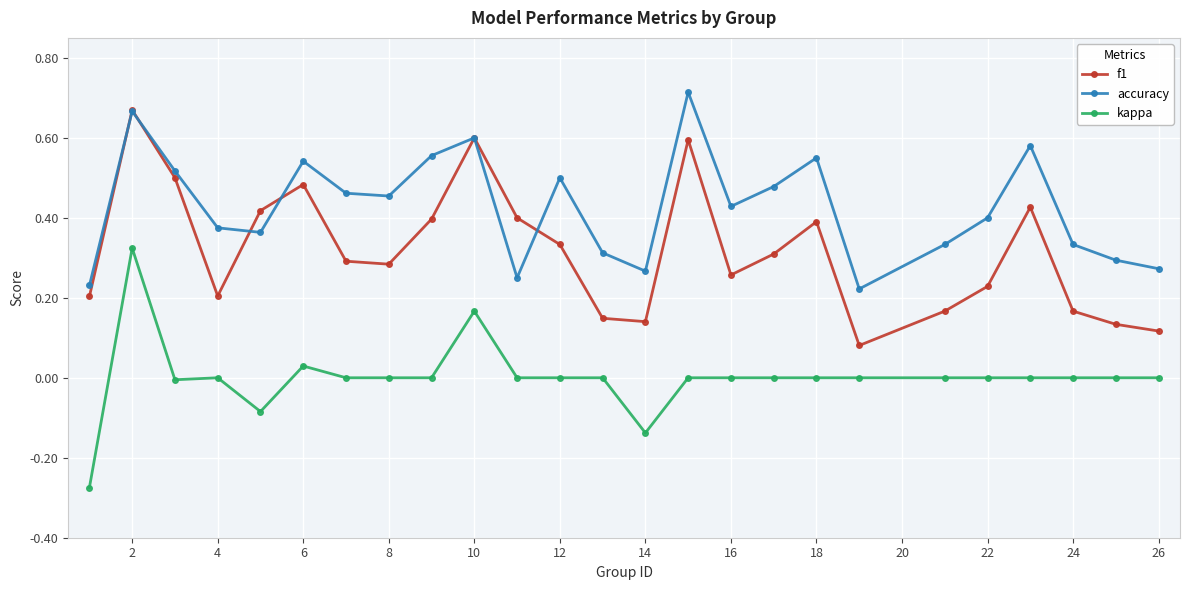

True or false: accuracy has more than 0 interior local peaks.

True